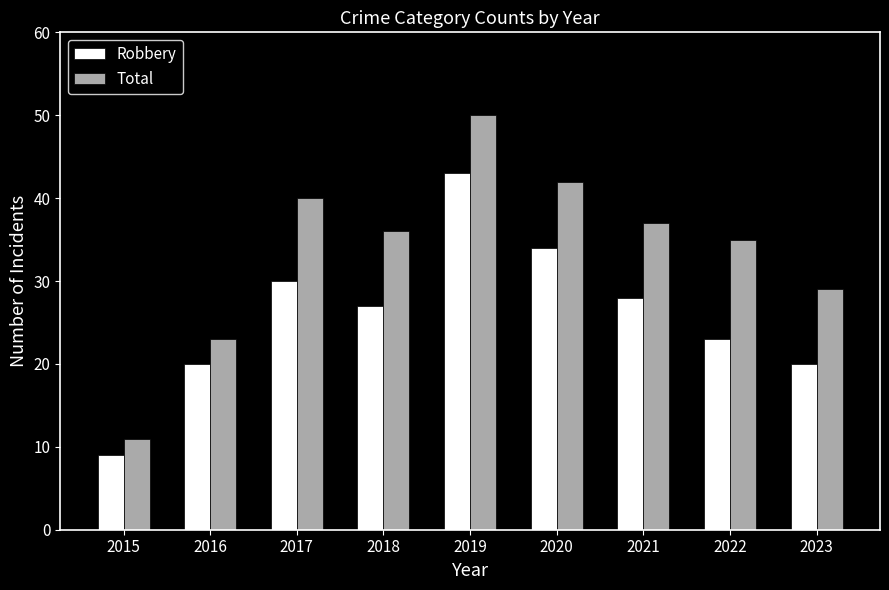

How many data points does each series have?

9